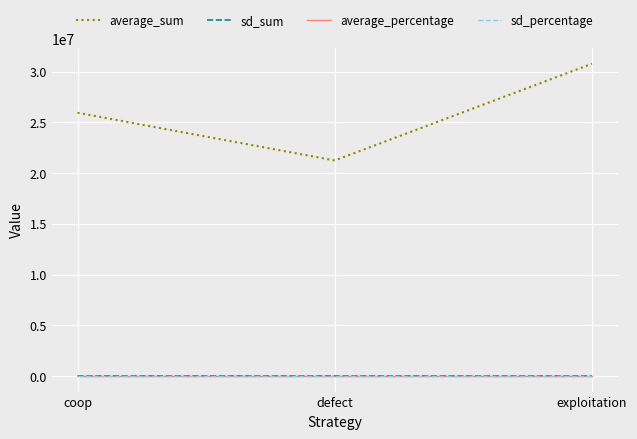

Rank the categories by average_sum value from lowest to highest.

defect, coop, exploitation